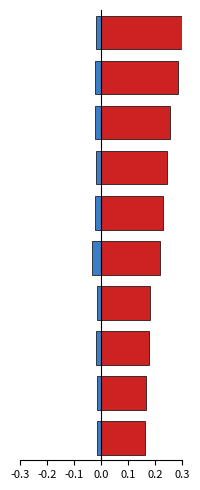

True or false: Points has a value of 0.1 at 0.1.

False